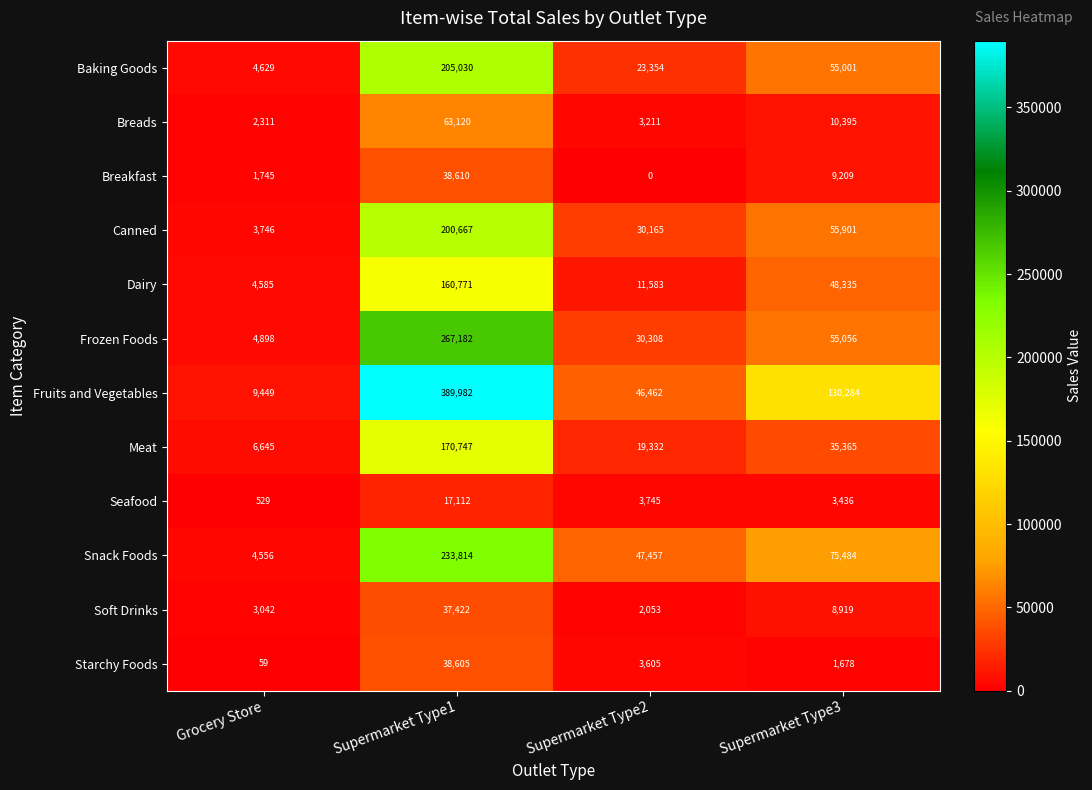

The value of Fruits and Vegetables at Supermarket Type3 is 130284. True or false?

True